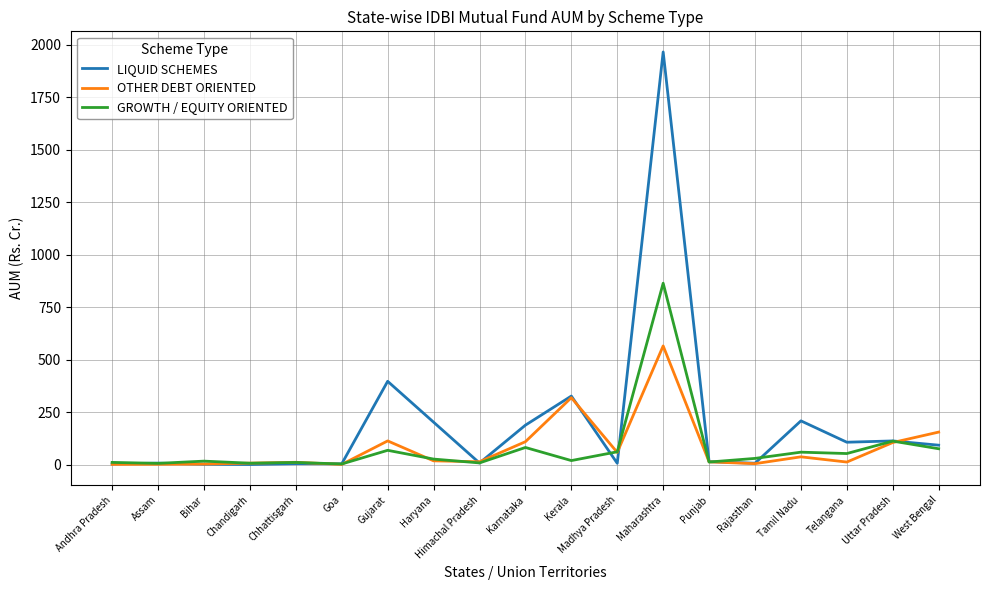

What are all the series names shown in the legend?

LIQUID SCHEMES, OTHER DEBT ORIENTED, GROWTH / EQUITY ORIENTED